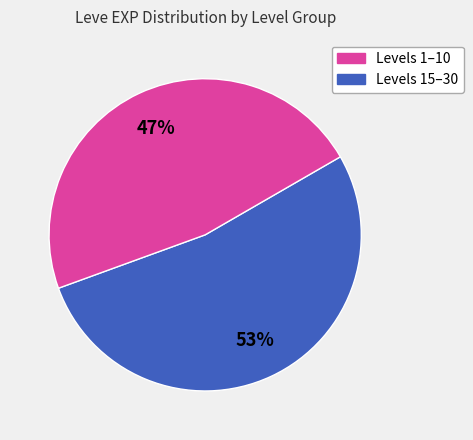

Is there any slice that represents more than half of the pie?

Yes